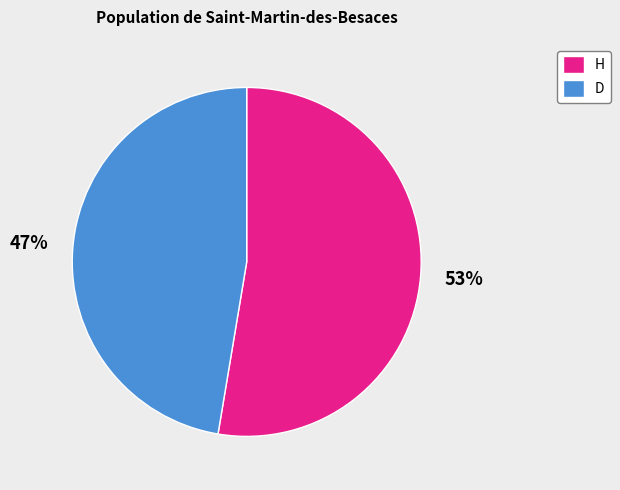

To the nearest percent, what is the average slice percentage?

50%